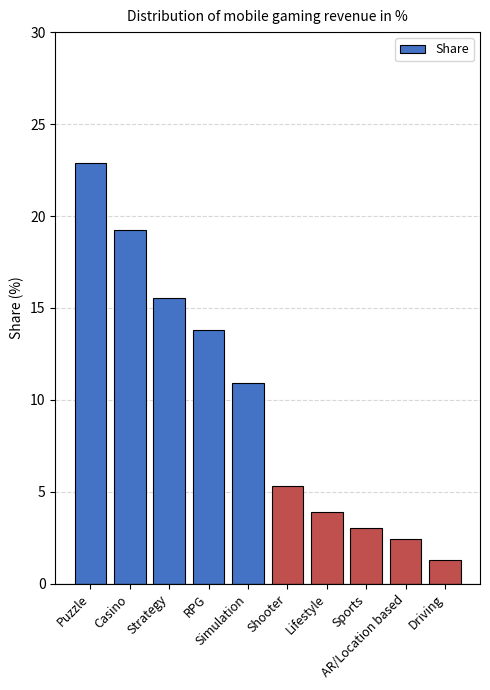

Which label corresponds to the smallest value in the chart?

Driving